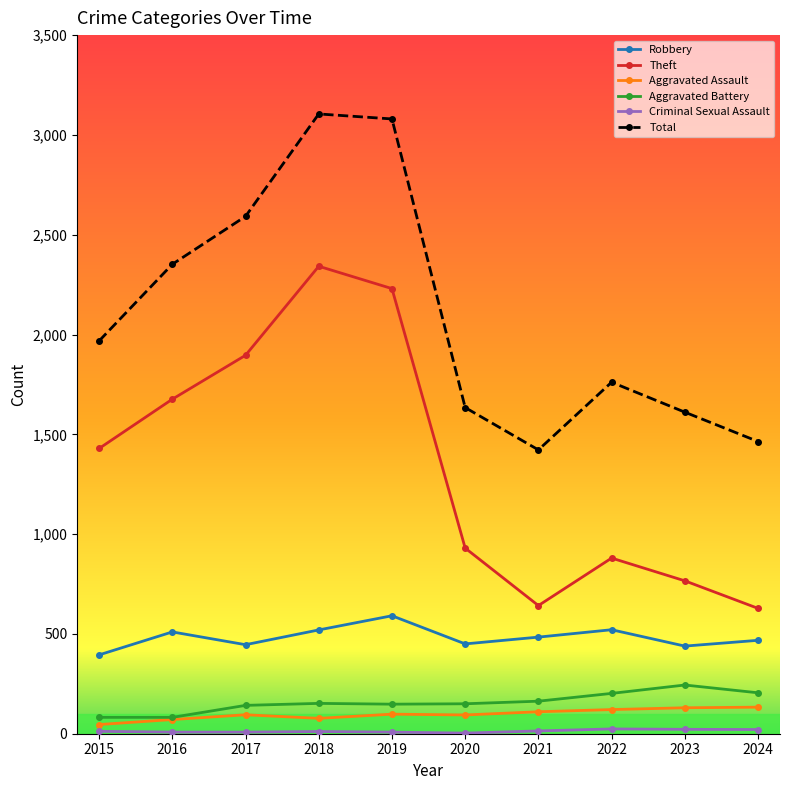

True or false: Robbery and Total intersect in this chart.

False